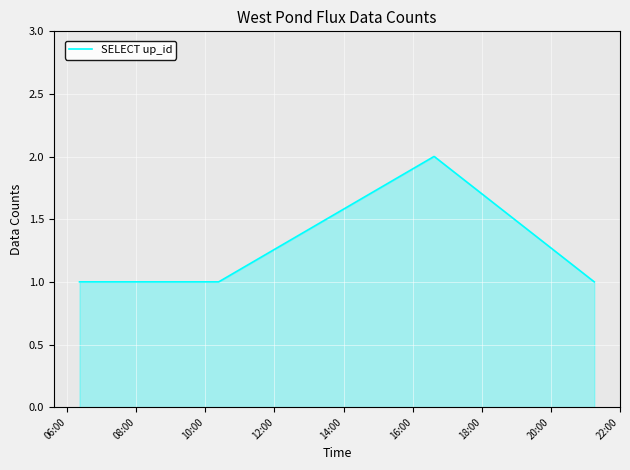

What is the sum of all values?

10